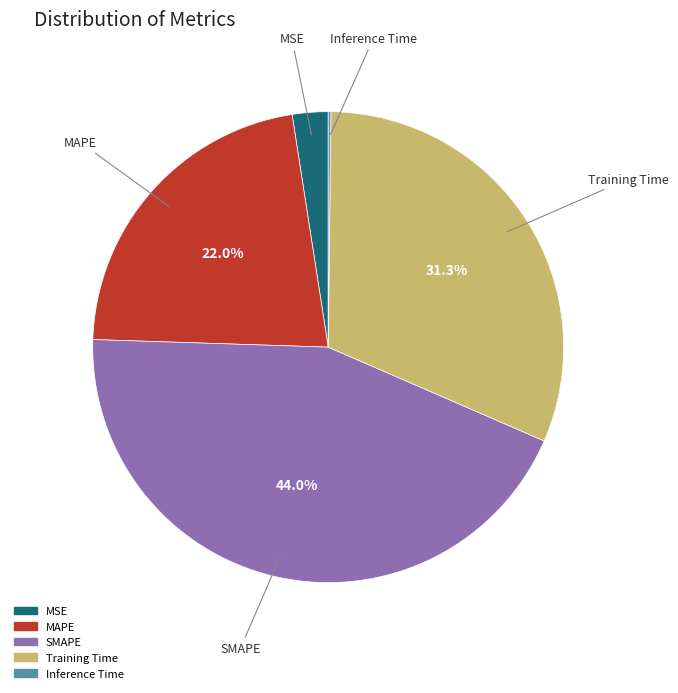

Which slice is the largest?

SMAPE